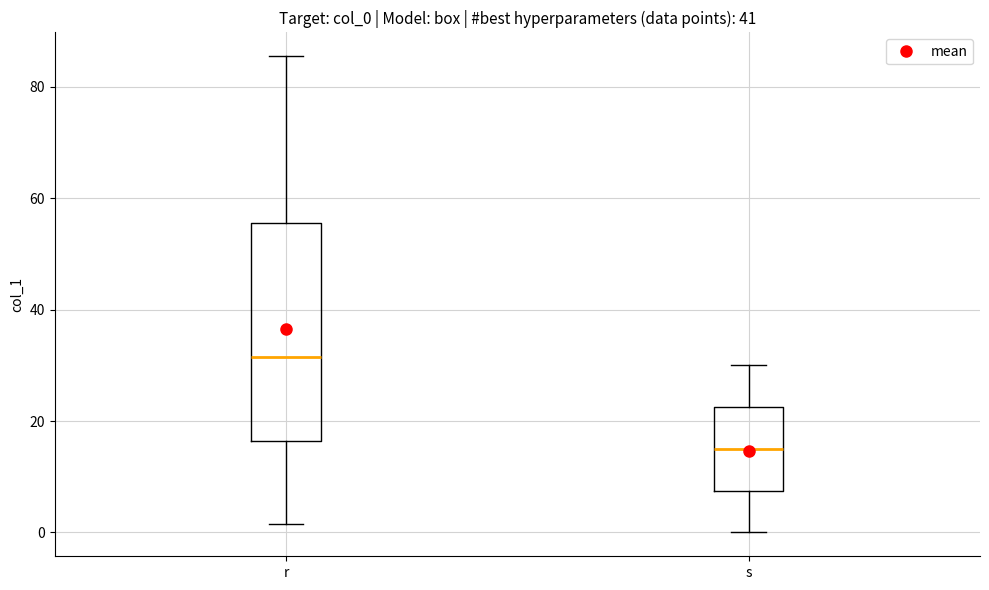

Reading left to right, transcribe this box plot: for each box, give where its median line is, the range the box spans, and where its two whiskers end, as read against the y-axis. The values are not printed on the chart, so give them approximately, as read against the axis.

r: median 32, box 16 to 56, whiskers 2 to 86
s: median 16, box 8 to 22, whiskers 0 to 30